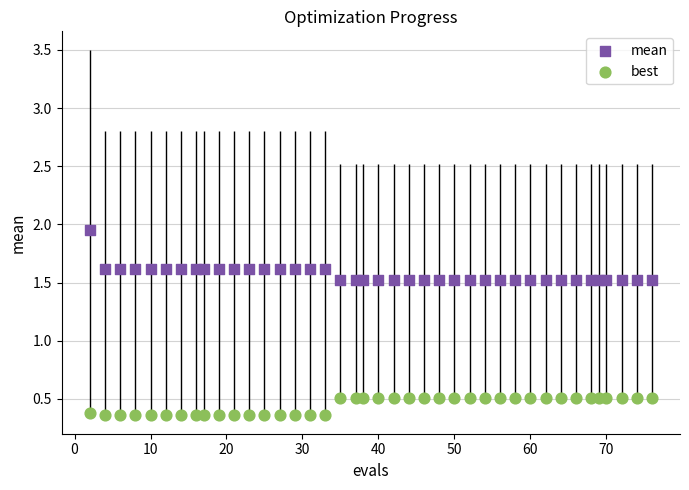

Across all data points, what is the range of X values (max minus min)?

74.0